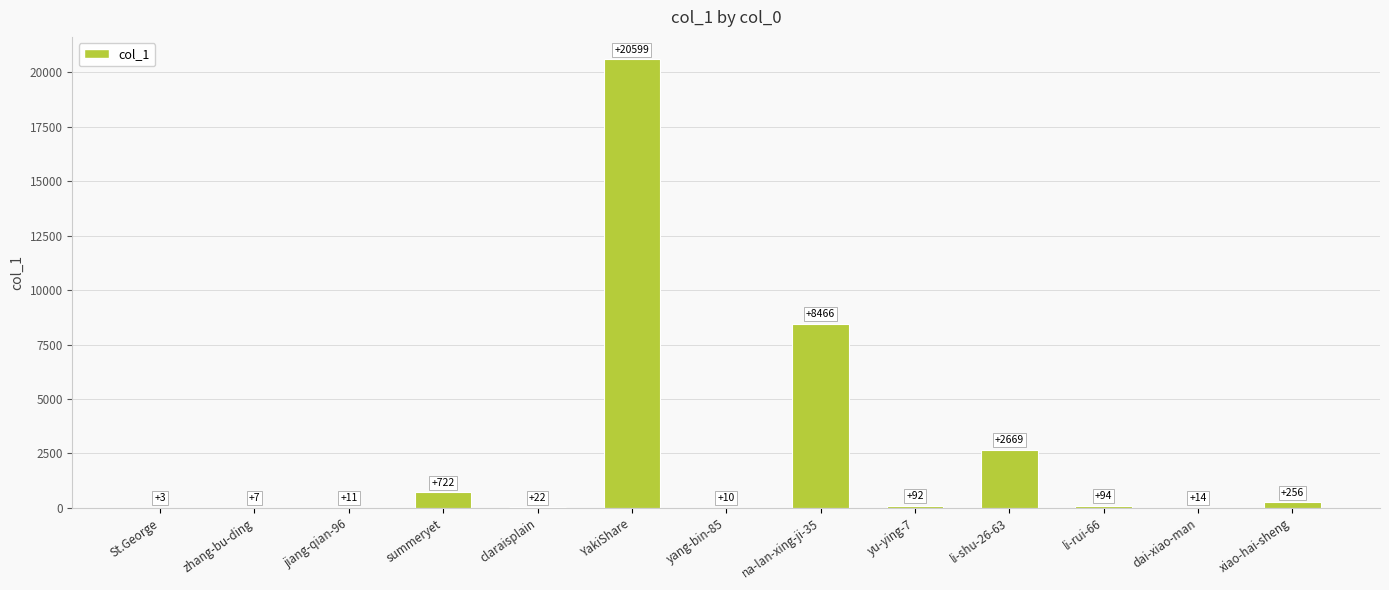

Which category has the highest value across all series?

YakiShare